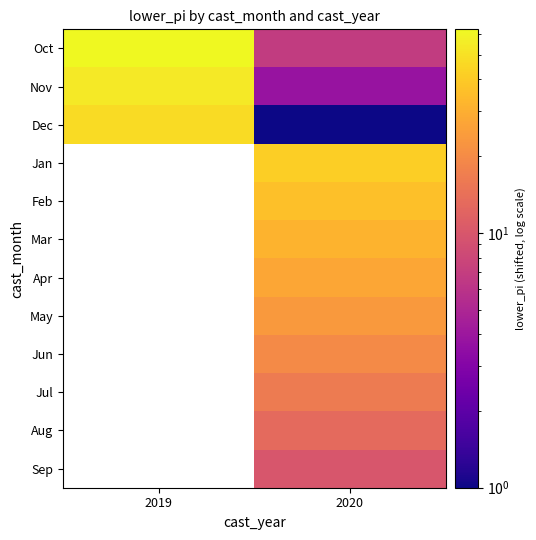

What is the spread (max minus min) of values at 2020?

40.3